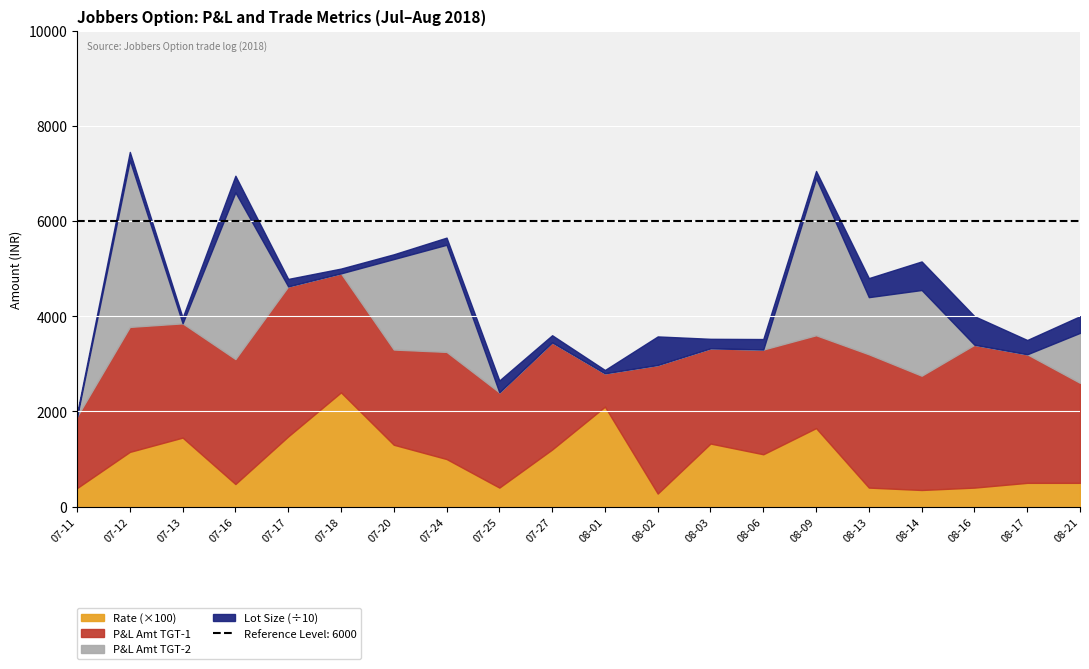

What is the total value across all series at 08-02?

3575.0